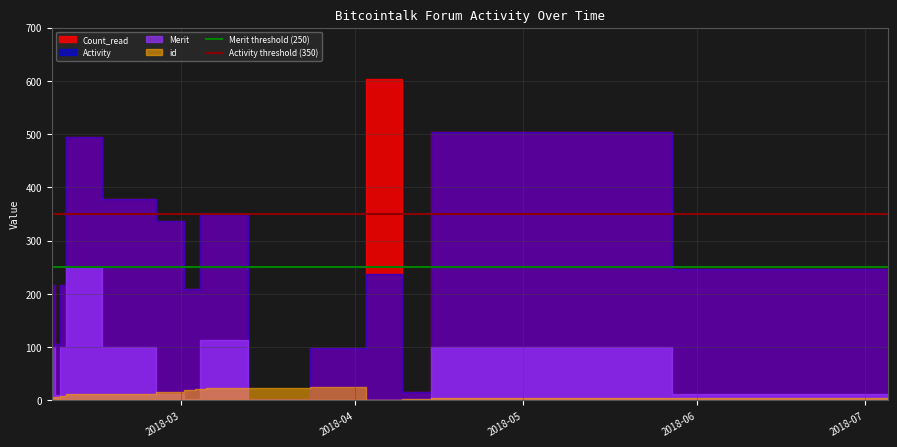

True or false: Merit threshold (250) and Activity threshold (350) intersect in this chart.

False